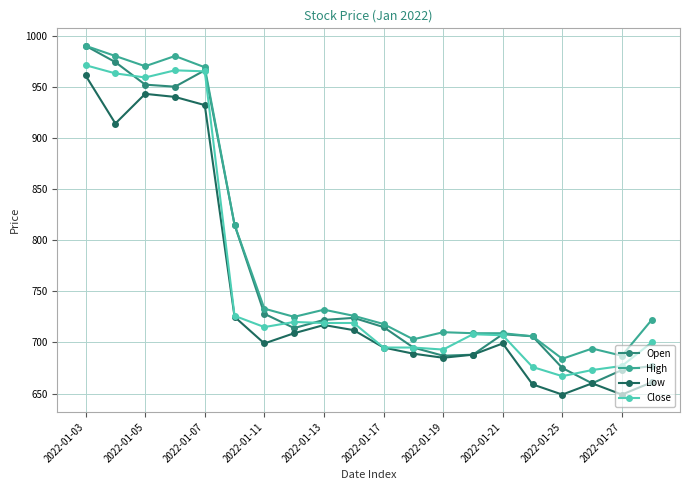

What is the highest value of the Low series?

961